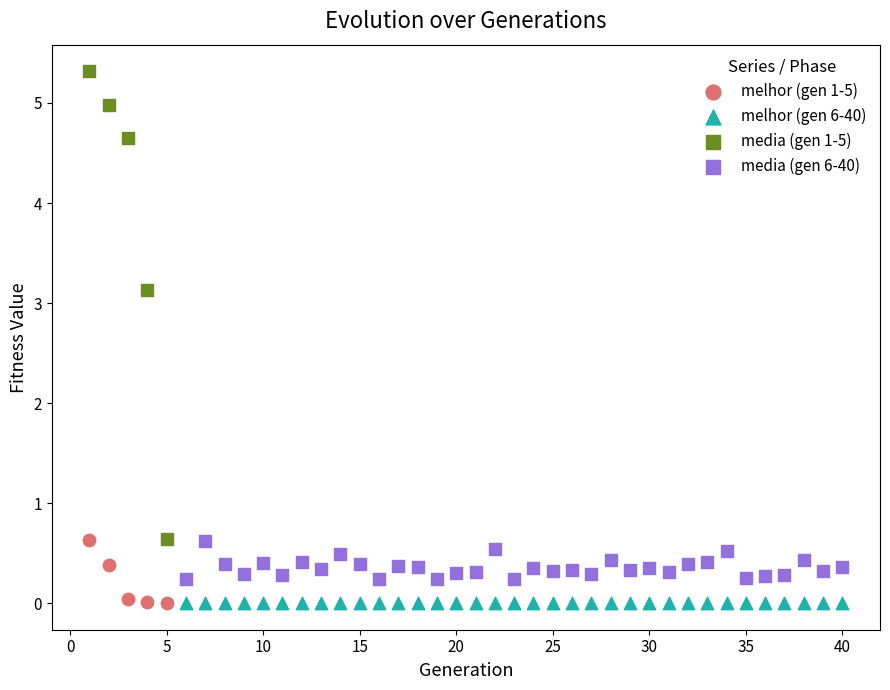

Which series has the widest spread of Y values?

media (gen 1-5)